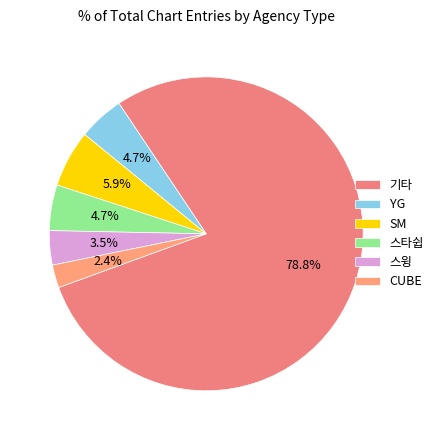

How many segments does this pie chart have?

6